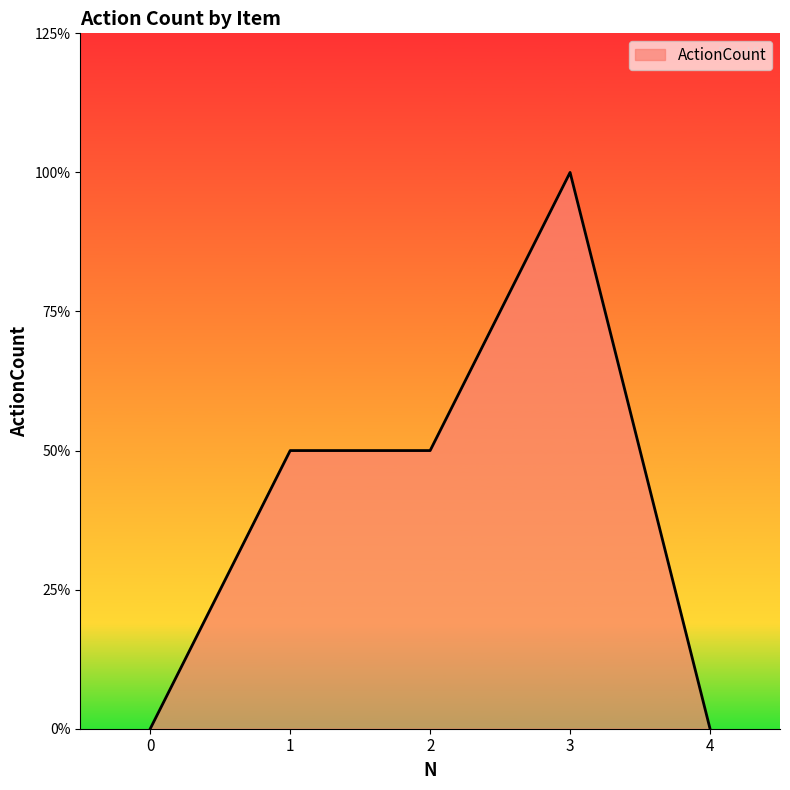

Does the chart display data point markers on the line(s)?

No